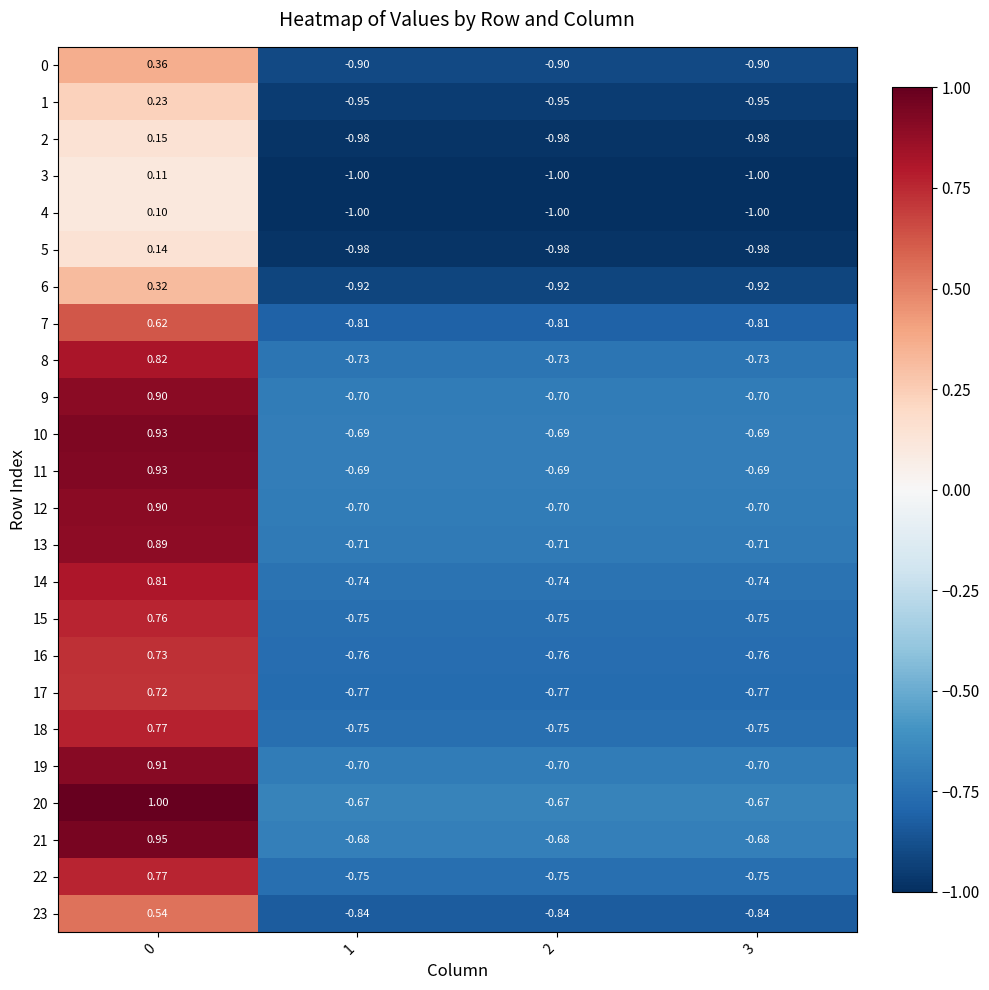

How many data points does each series have?

4